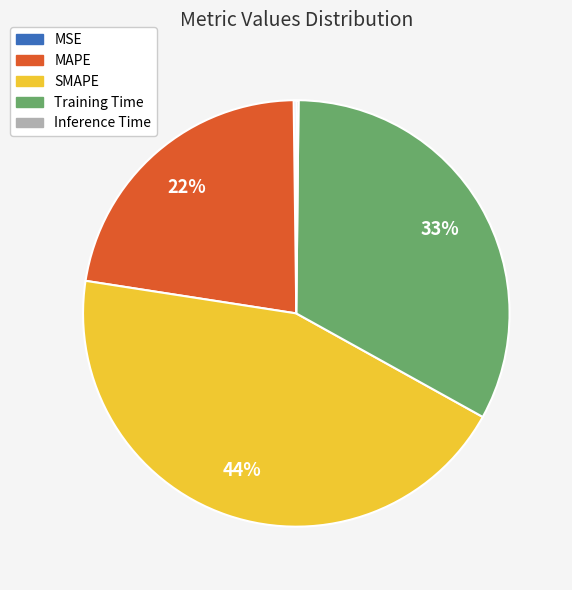

Is there a majority slice in this chart?

No